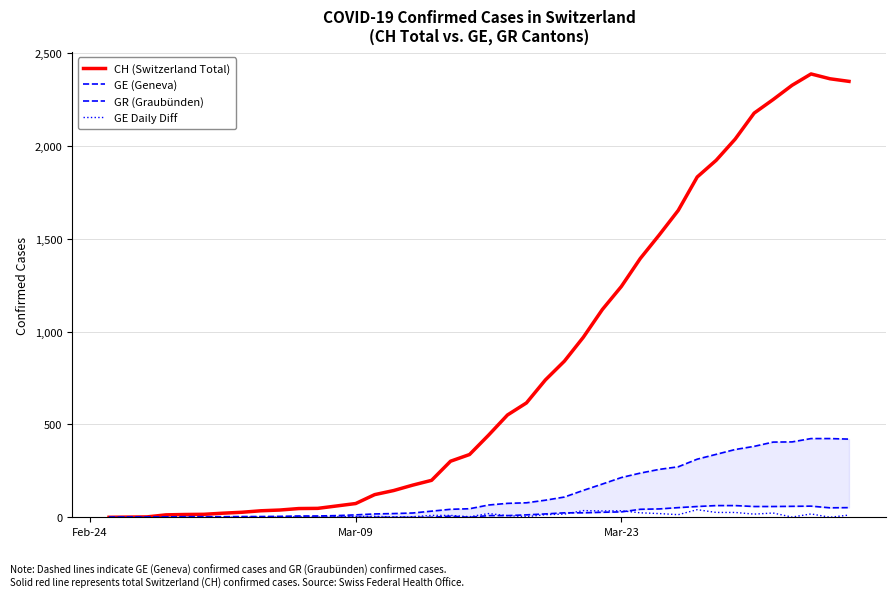

What is the maximum value shown in the chart?

2388